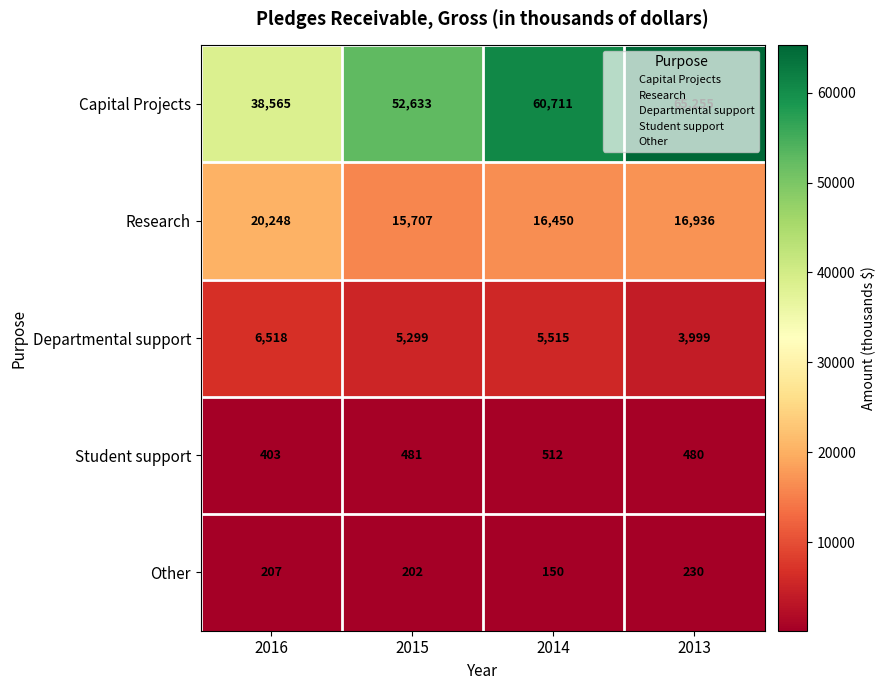

The value of Research at 2015 is 15707. True or false?

True